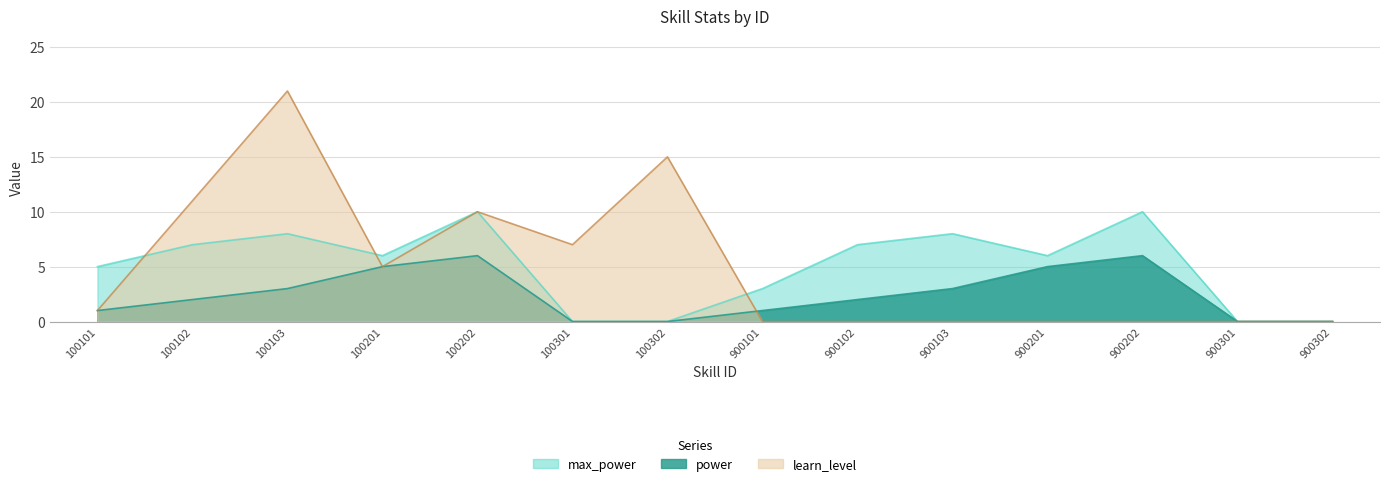

Does the chart display data point markers on the line(s)?

No